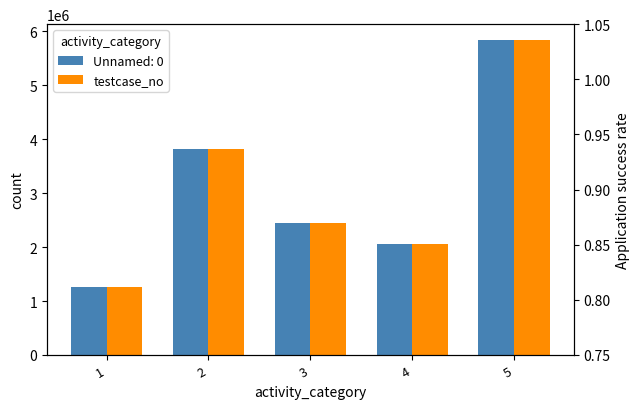

What is the difference between the testcase_no values at 1 and 5?

4588957.0